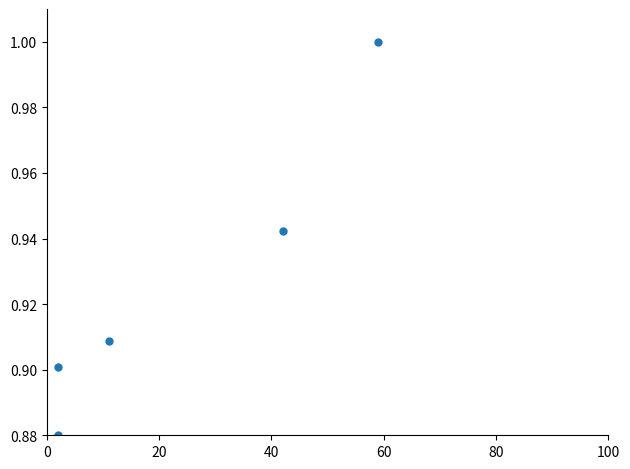

What is the average X value?

23.2